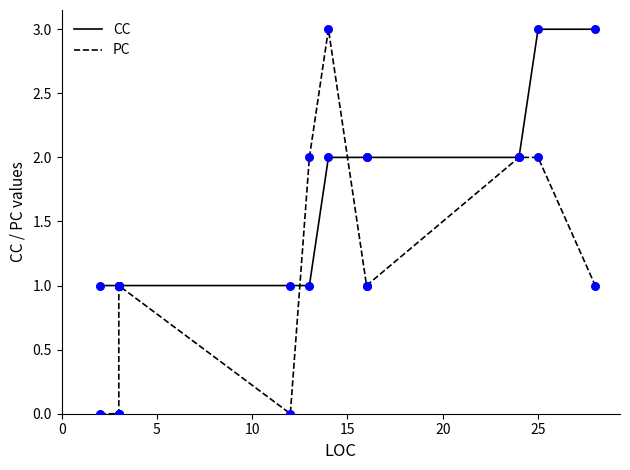

What are all the series names shown in the legend?

CC, PC